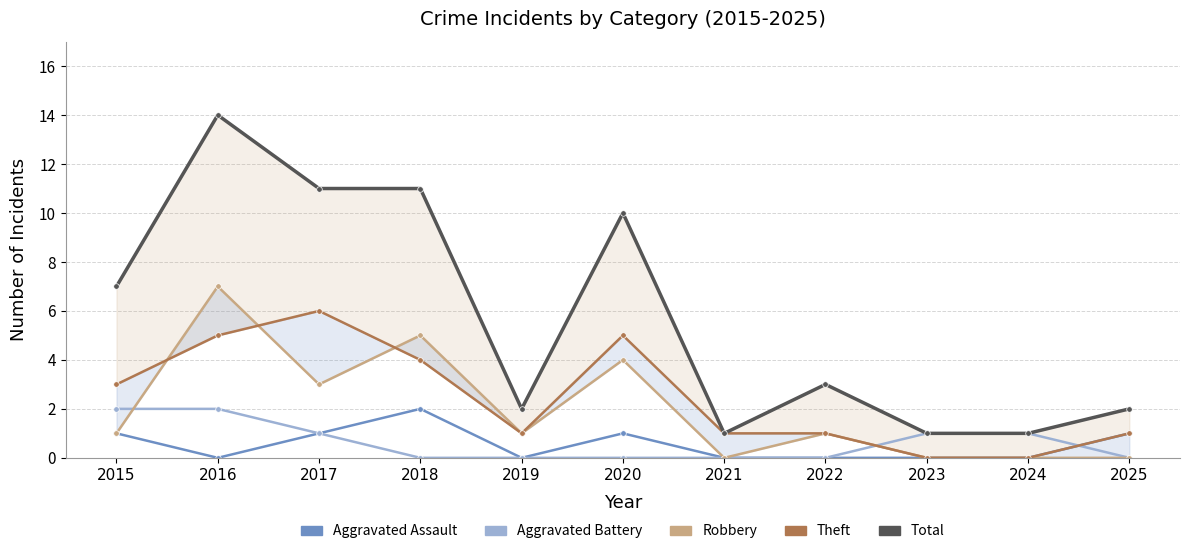

At how many categories does at least one series exceed 0?

11